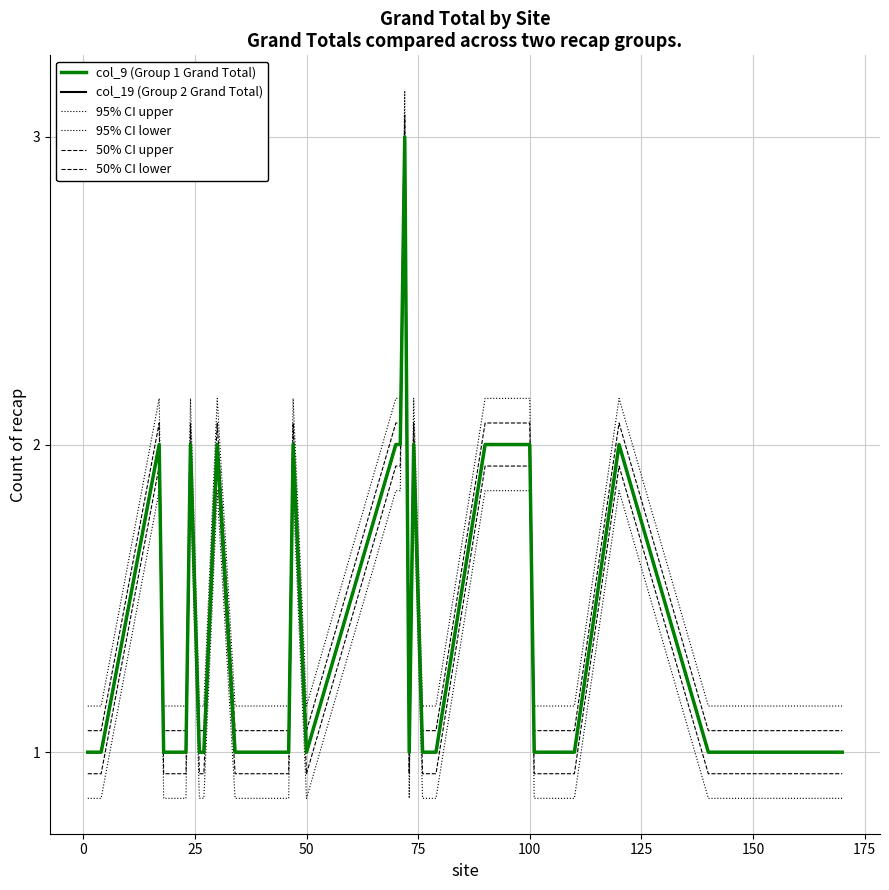

Does the chart display data point markers on the line(s)?

No